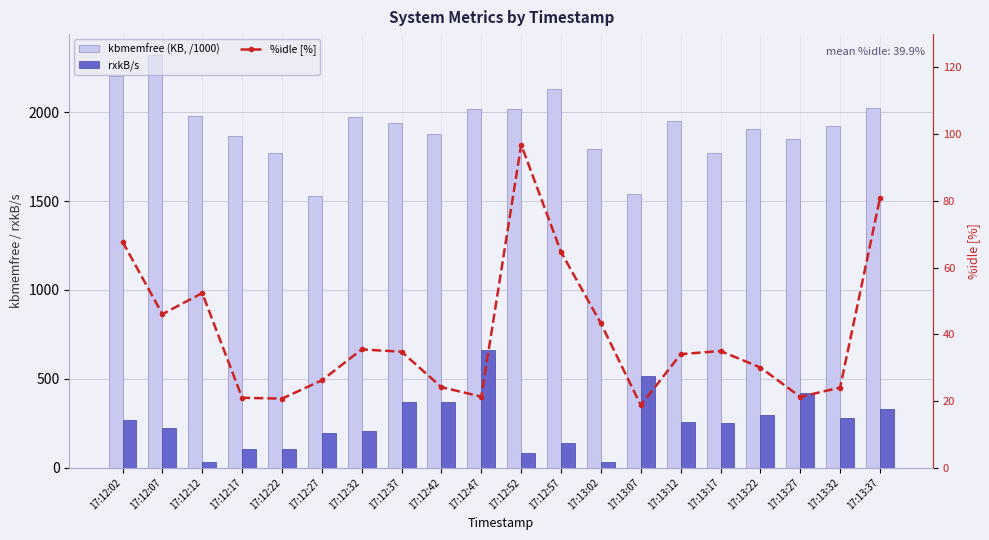

Rank the categories by kbmemfree (KB, /1000) value from highest to lowest.

17:12:07, 17:12:02, 17:12:57, 17:13:37, 17:12:52, 17:12:47, 17:12:12, 17:12:32, 17:13:12, 17:12:37, 17:13:32, 17:13:22, 17:12:42, 17:12:17, 17:13:27, 17:13:02, 17:12:22, 17:13:17, 17:13:07, 17:12:27